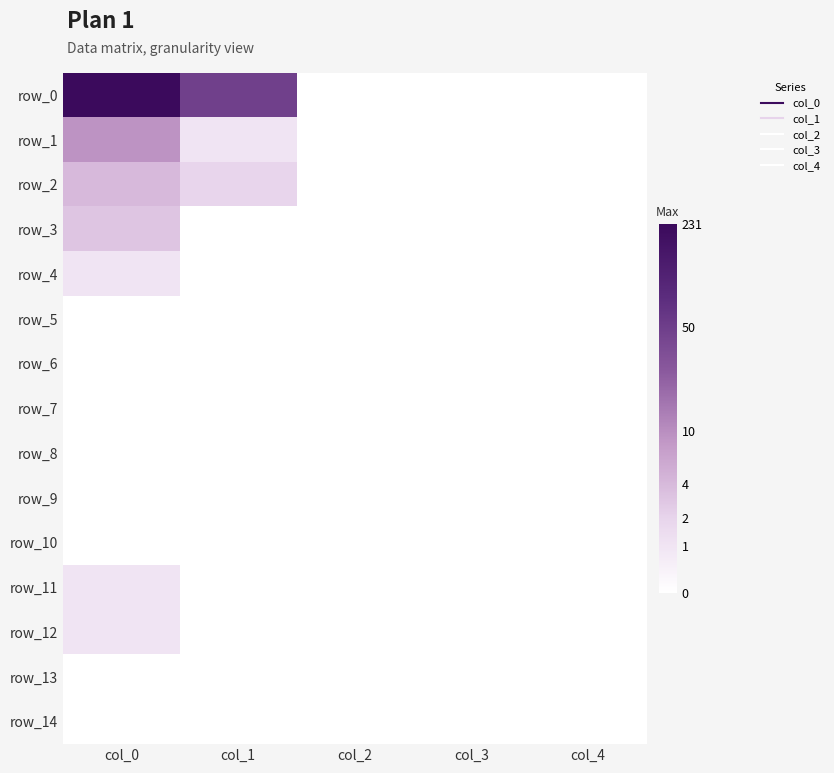

Which has a higher value, col_2 or col_0?

col_0